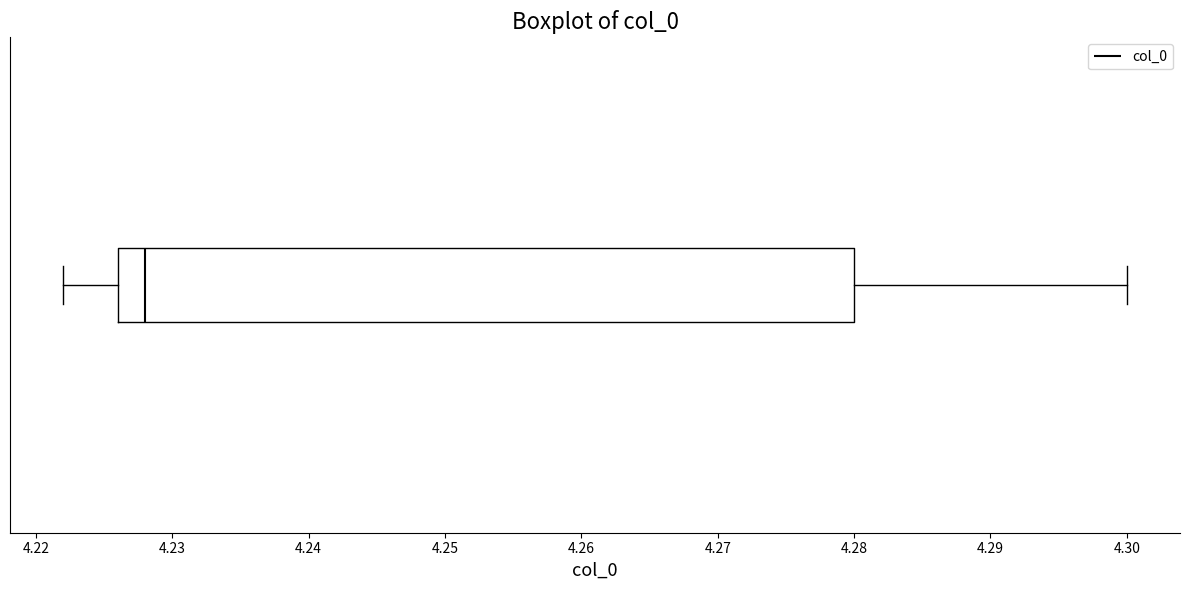

Where does the median line of the box sit on the x-axis? The values are not printed on the chart, so give them approximately, as read against the axis.

4.228